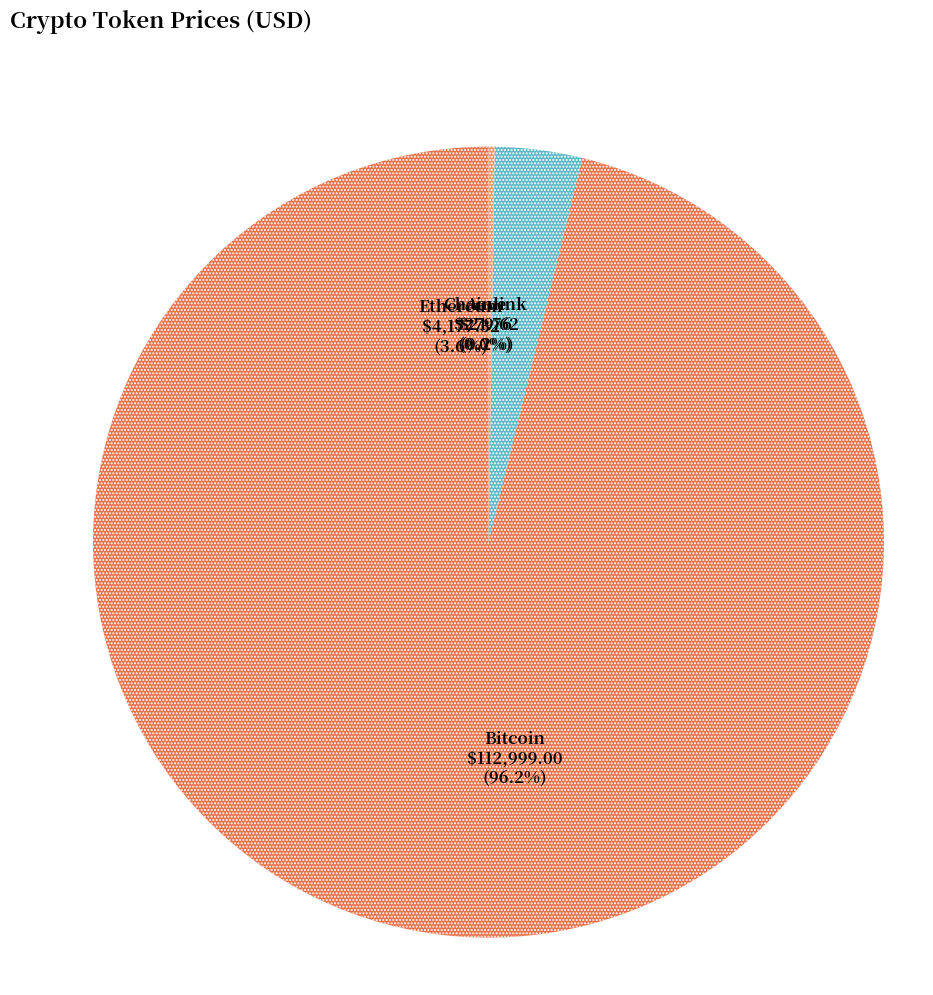

Which has a higher value, Bitcoin or Ethereum?

Bitcoin